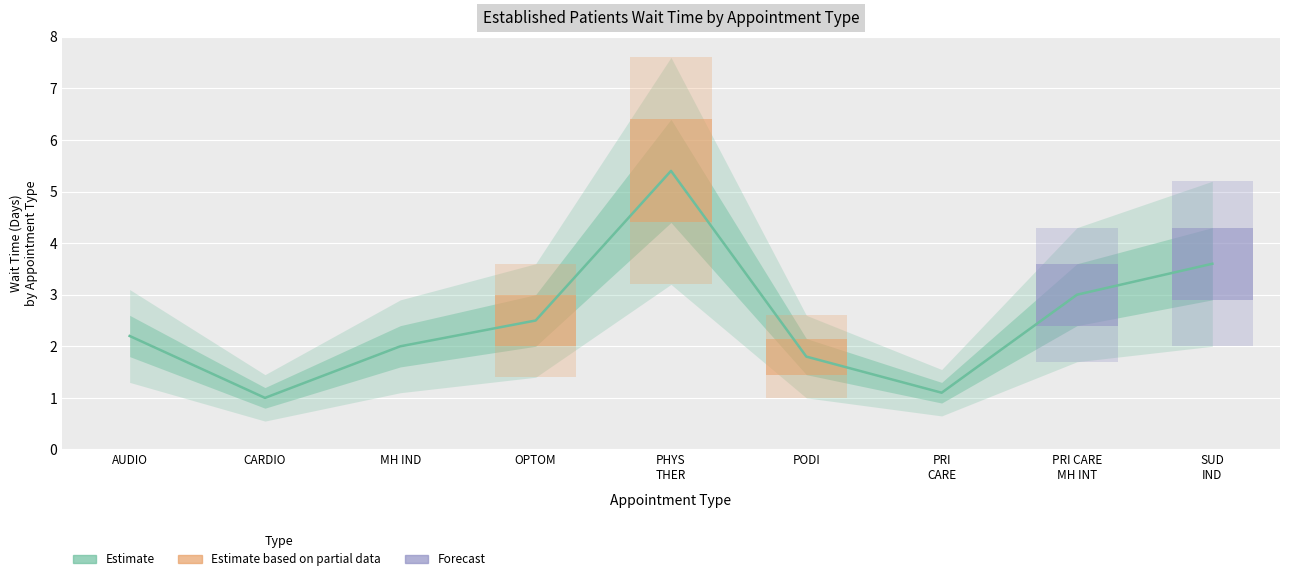

What is the value of the 4th point from the left?

2.5